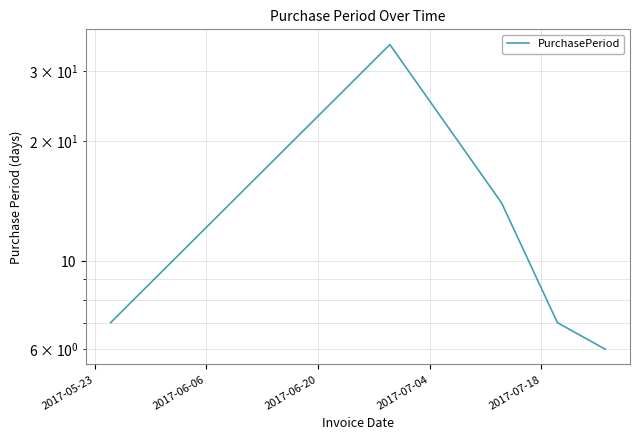

How many values exceed 7?

2